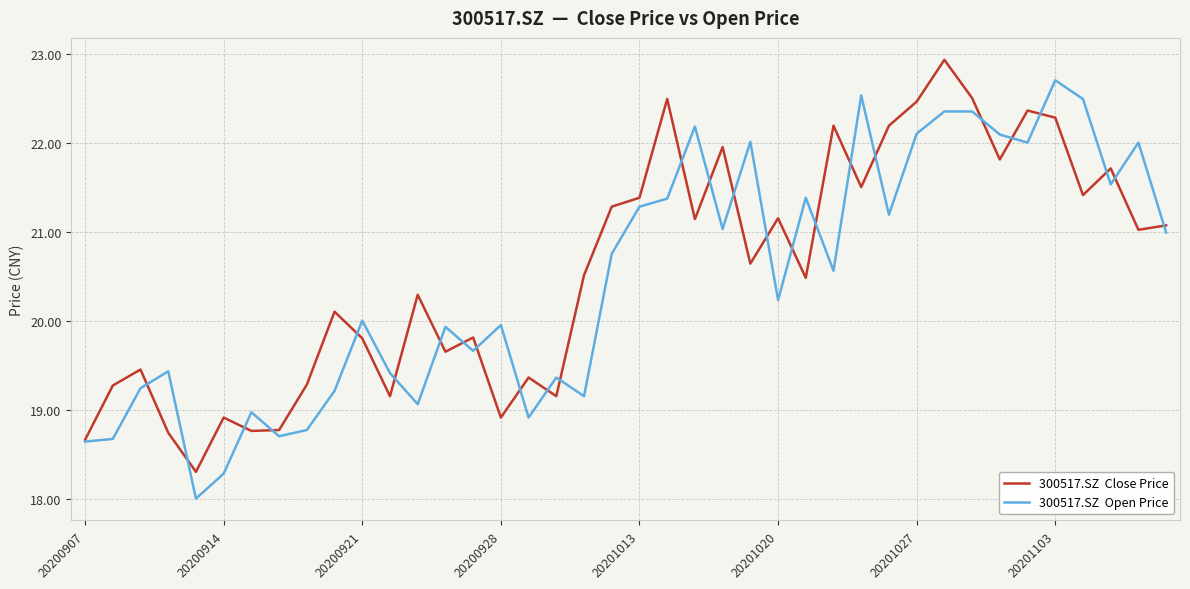

What is the greatest value displayed?

22.9